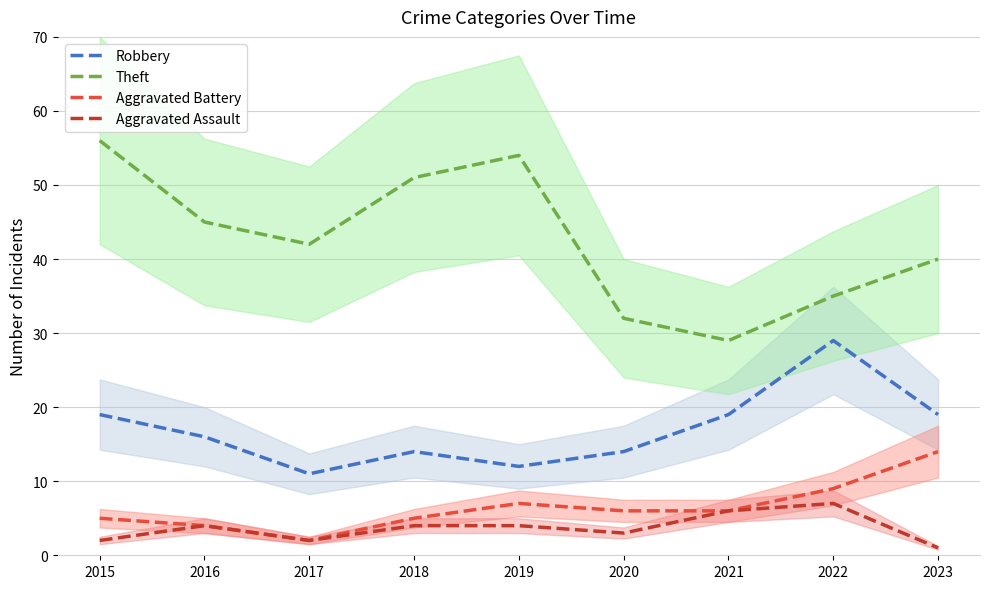

List the series in order of their peak value, highest first.

Theft, Robbery, Aggravated Battery, Aggravated Assault